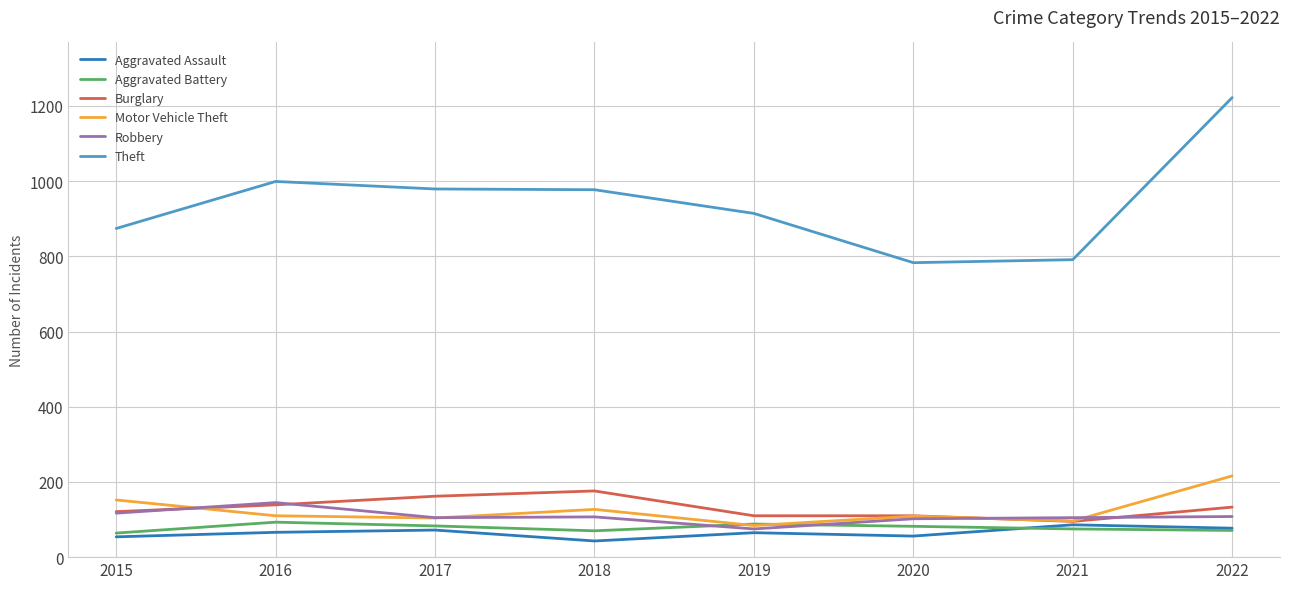

True or false: Motor Vehicle Theft and Theft intersect in this chart.

False